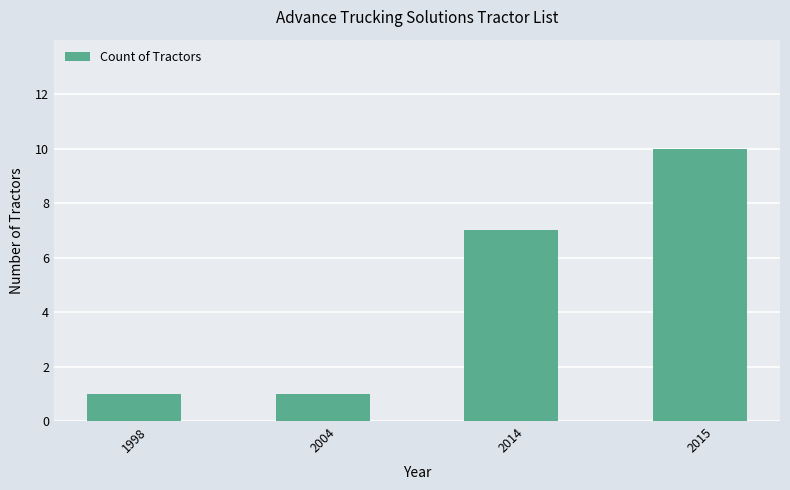

Is it true that the value at 1998 is 1?

True